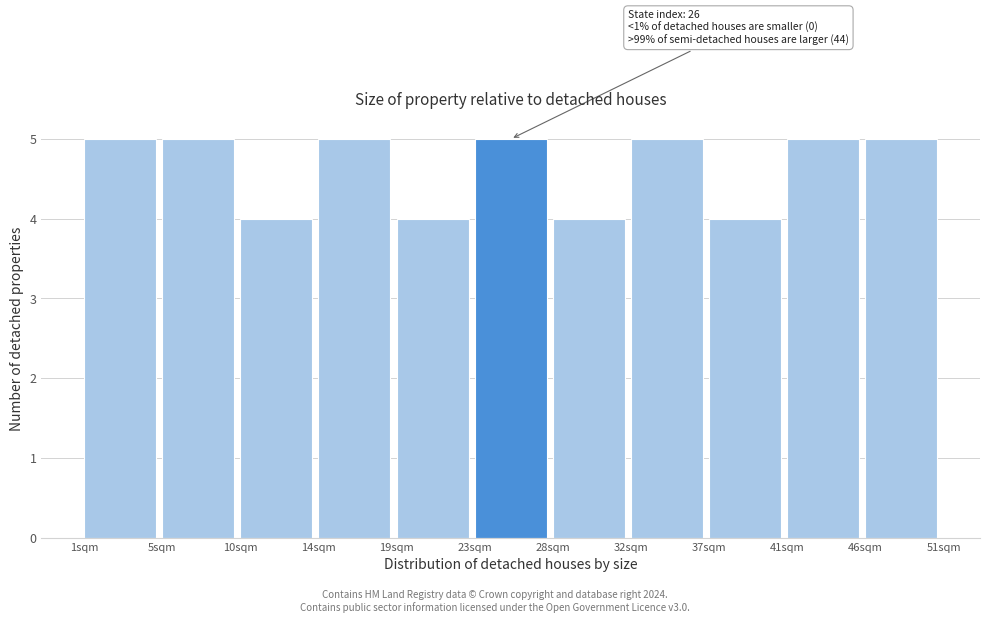

Reading left to right, what are all the values shown in this chart?

1sqm=5	5sqm=5	10sqm=4	14sqm=5	19sqm=4	23sqm=5	28sqm=4	32sqm=5	37sqm=4	41sqm=5	46sqm=5